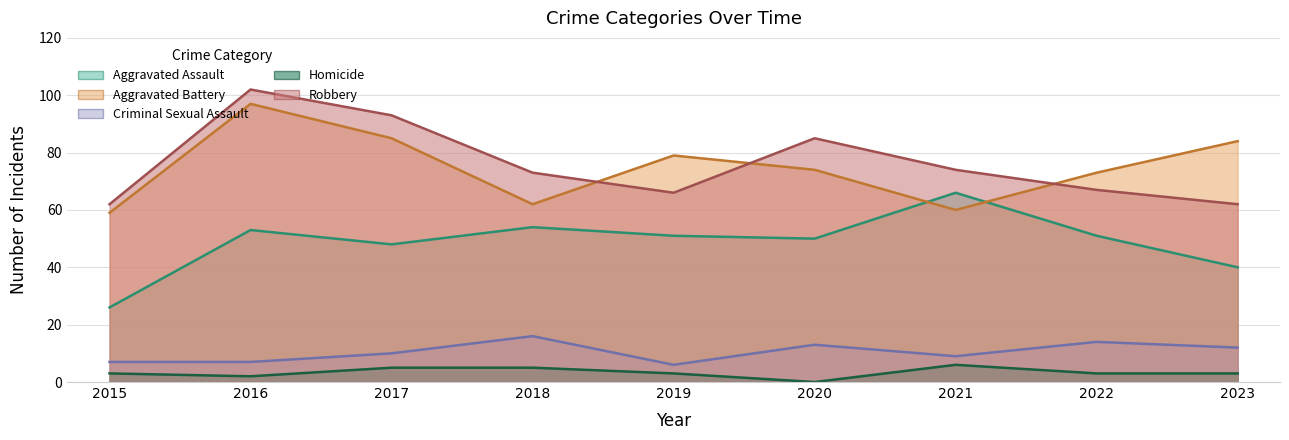

Read the Robbery value at 2021.

74